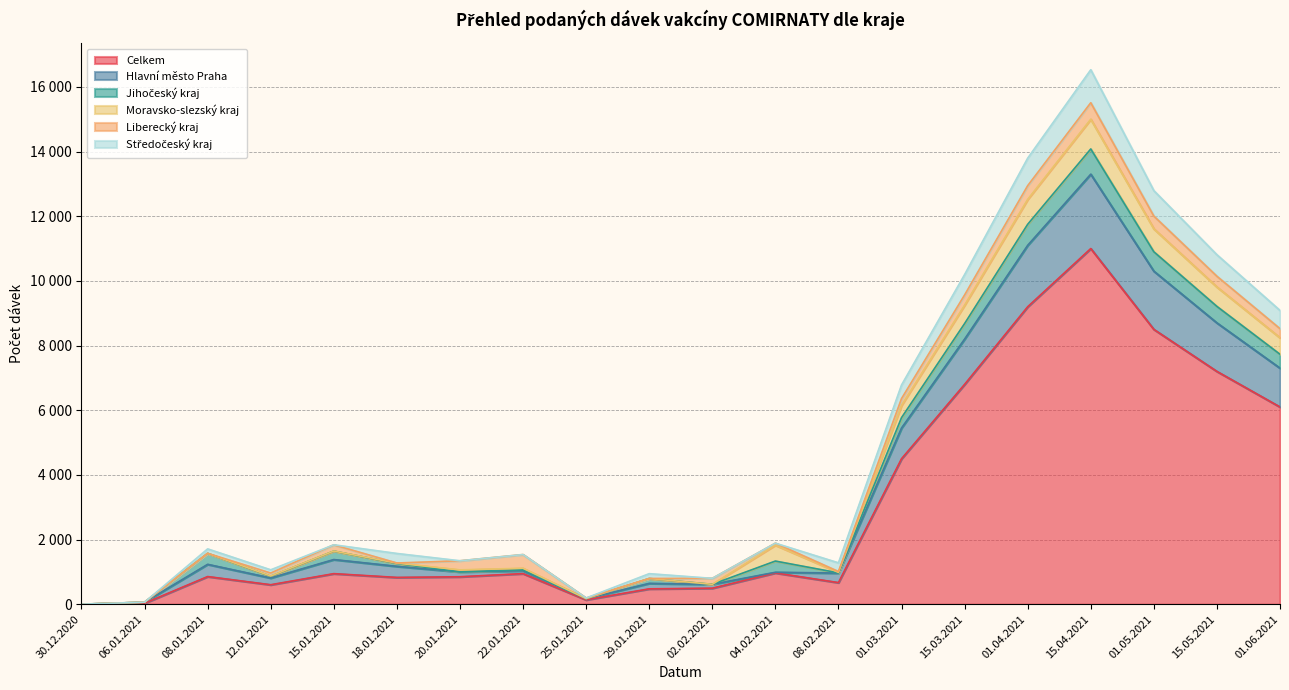

Which series changed the most between 15.03.2021 and 01.04.2021?

Celkem